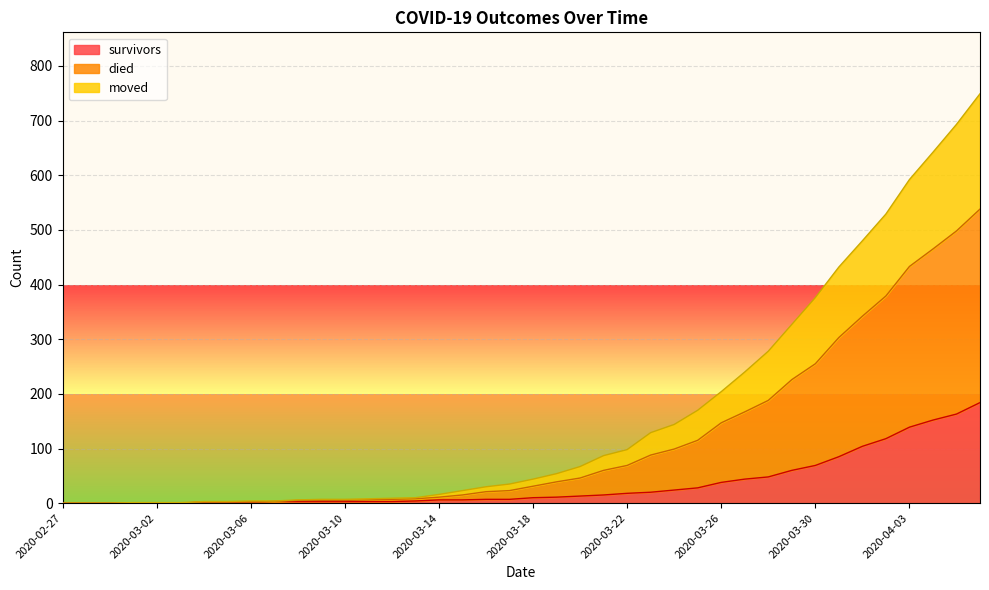

What is the highest value of the survivors series?

184